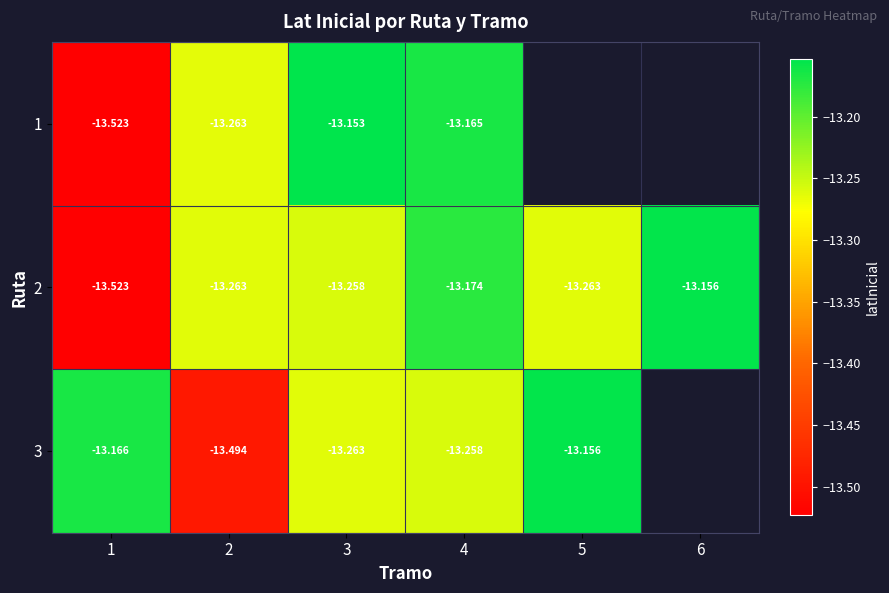

Count the number of categories in the chart.

6